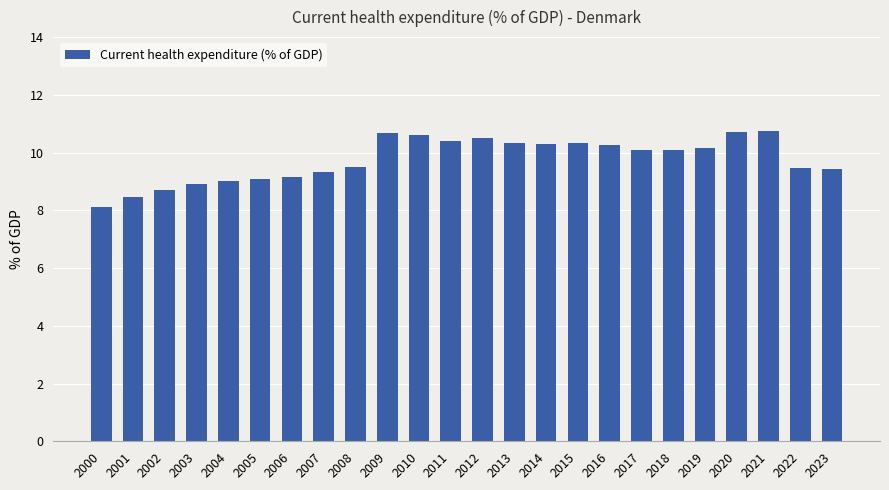

Read the value at 2006.

9.2